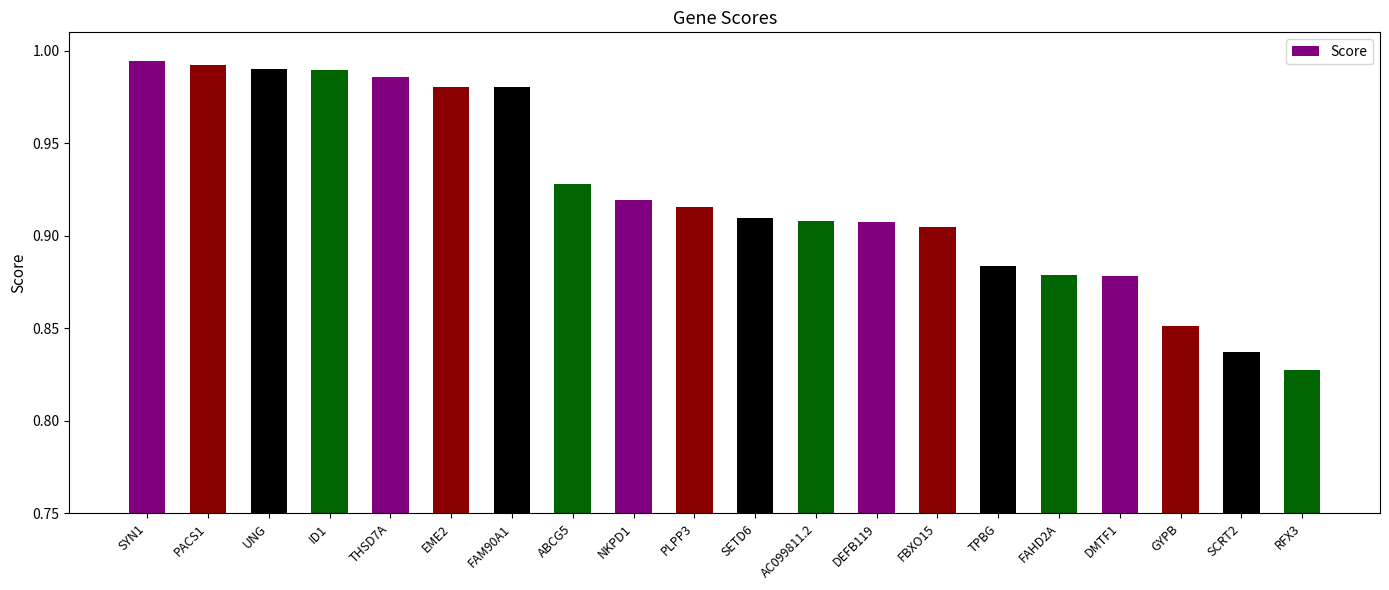

Which has a higher value, FAM90A1 or SYN1?

SYN1